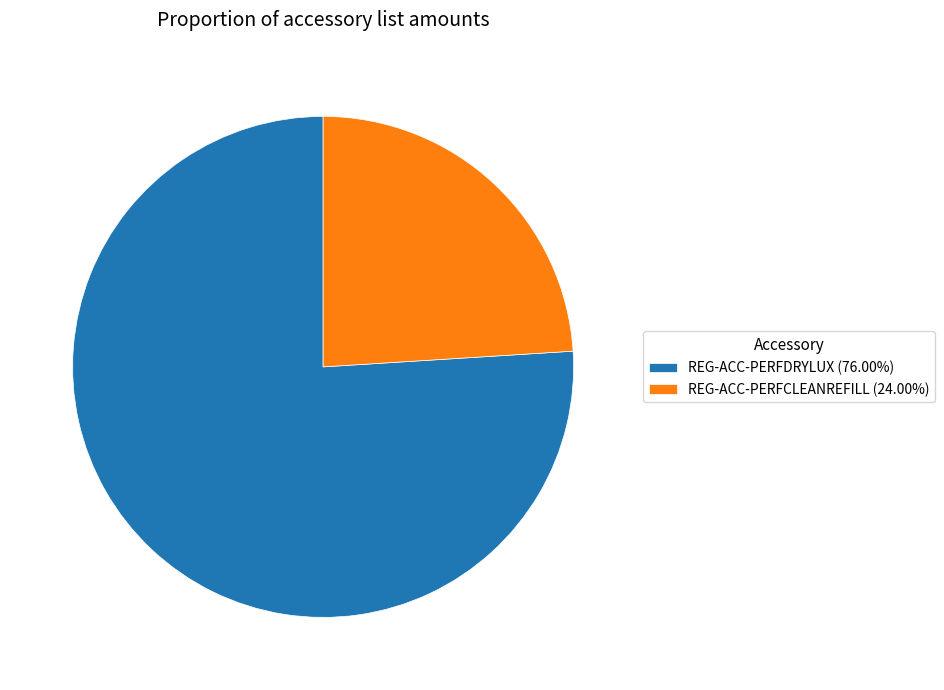

Which slice is the largest?

REG-ACC-PERFDRYLUX